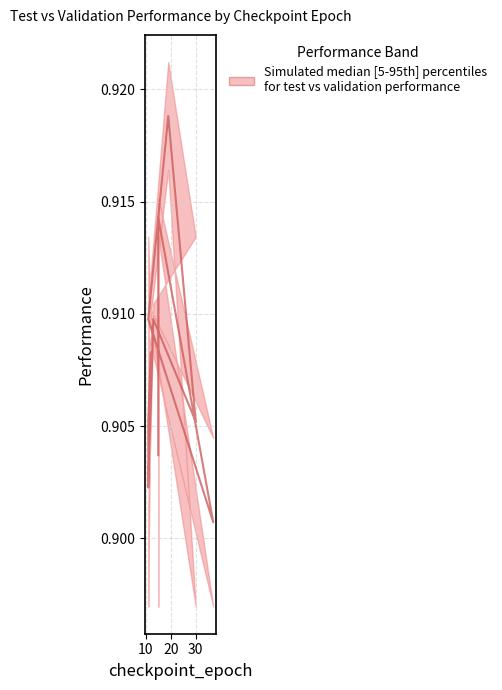

Is this an area chart (filled region under the line)?

No